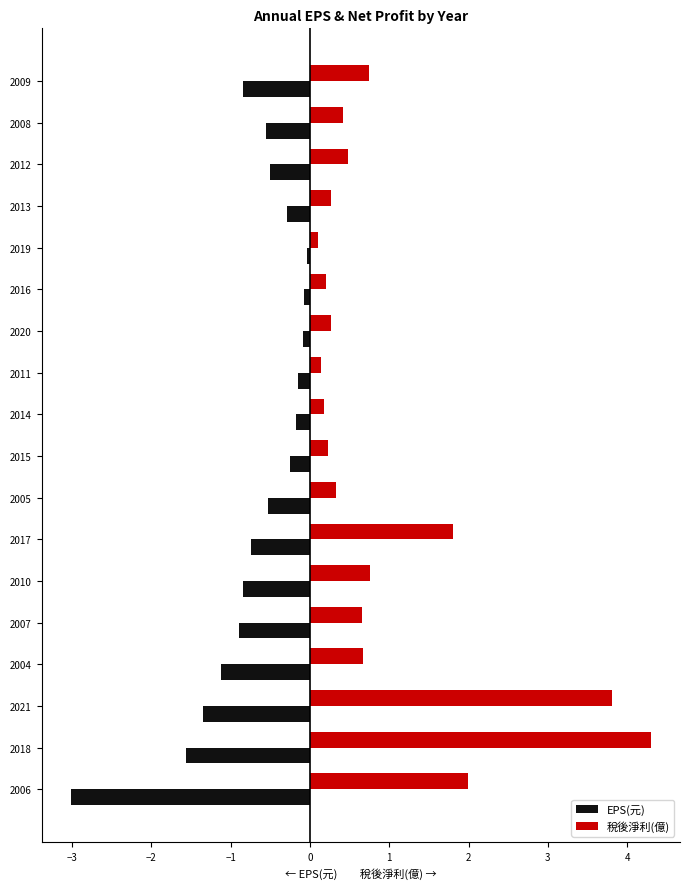

Which label corresponds to the smallest value in the chart?

2006